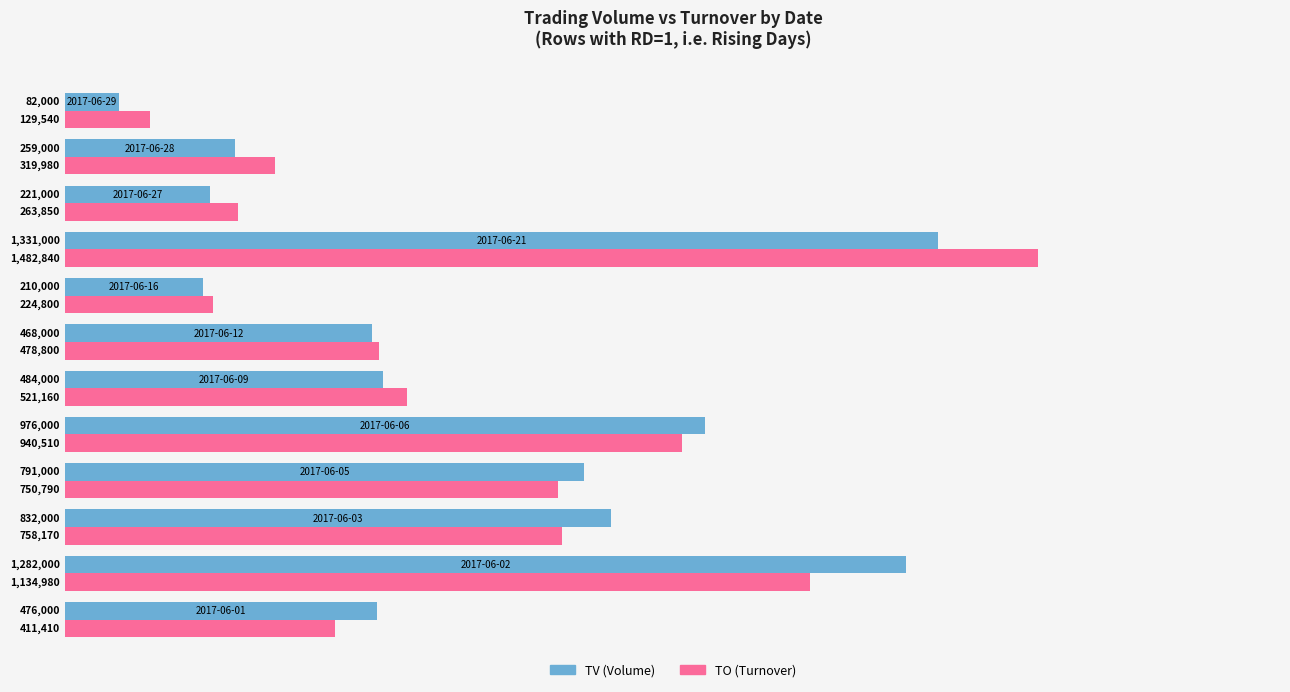

What is the average value of the TV (Volume) series?

617667